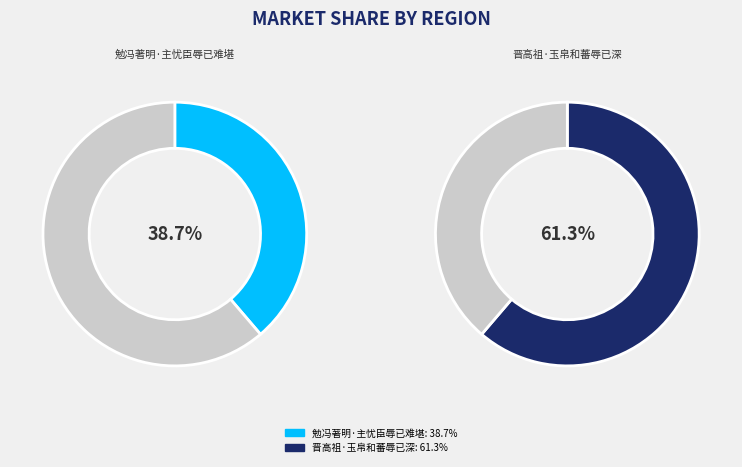

Count the number of slices in the pie.

2